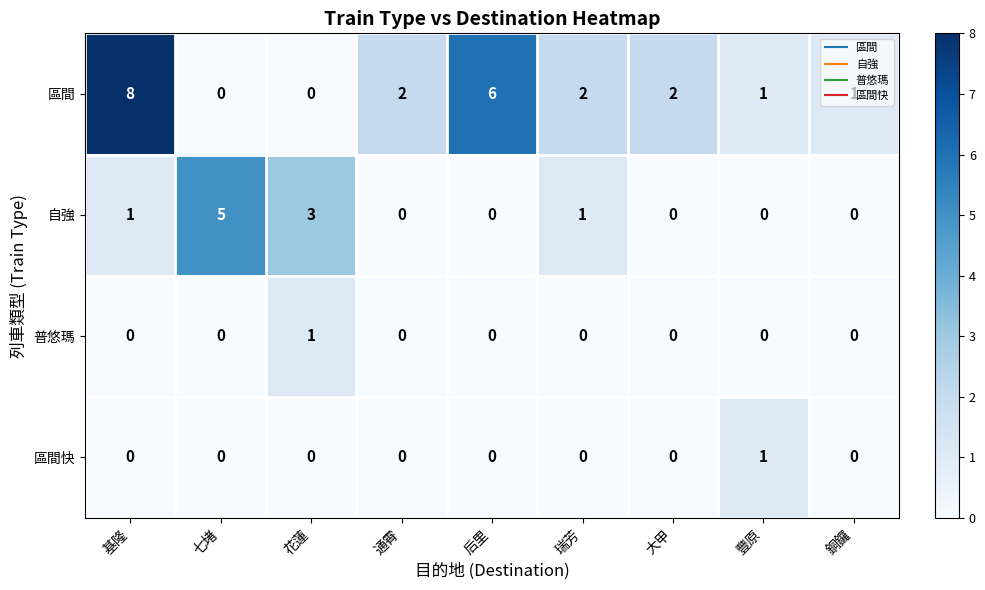

What is the total value across all series at 花蓮?

4